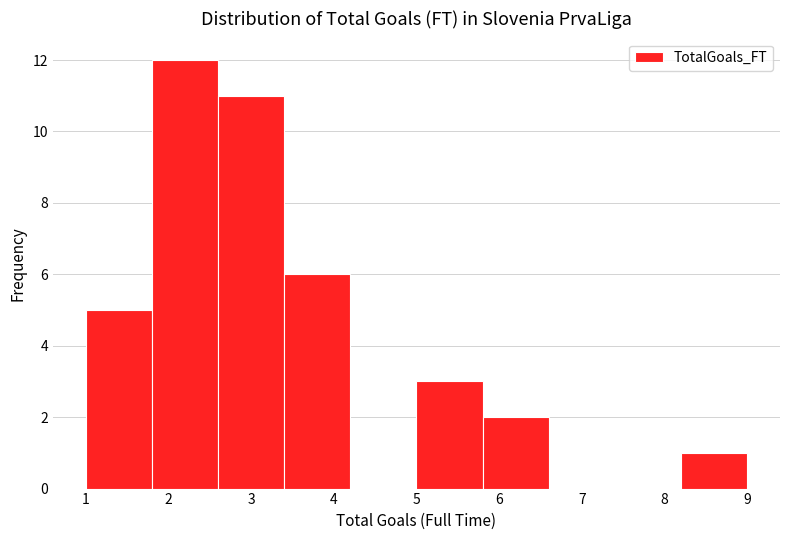

What is the height of the bar covering 2.6 to 3.4 on the x-axis? The values are not printed on the chart, so give them approximately, as read against the axis.

11